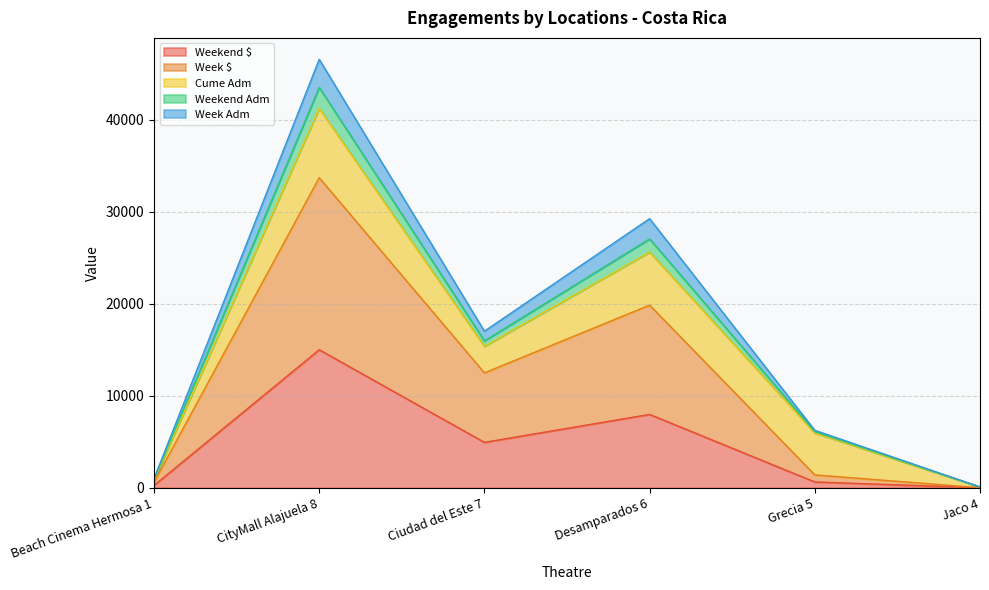

True or false: Week Adm has more than 2 points higher than both neighbors.

False